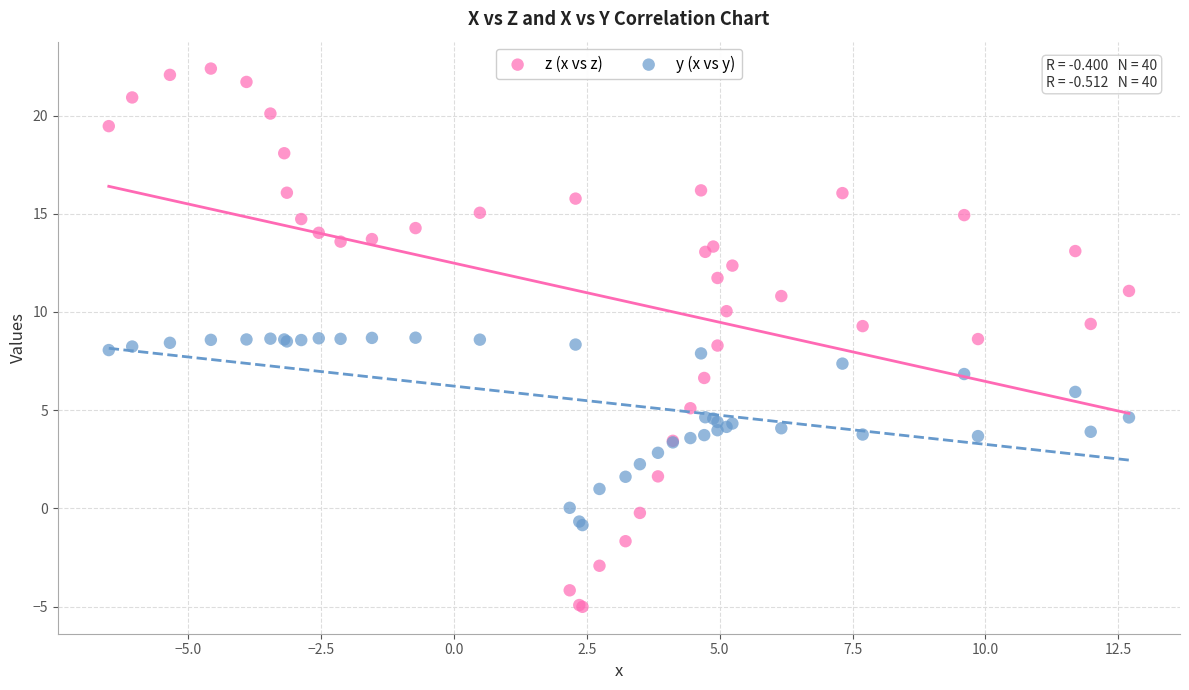

Which series has the largest Y range (max minus min)?

z (x vs z)